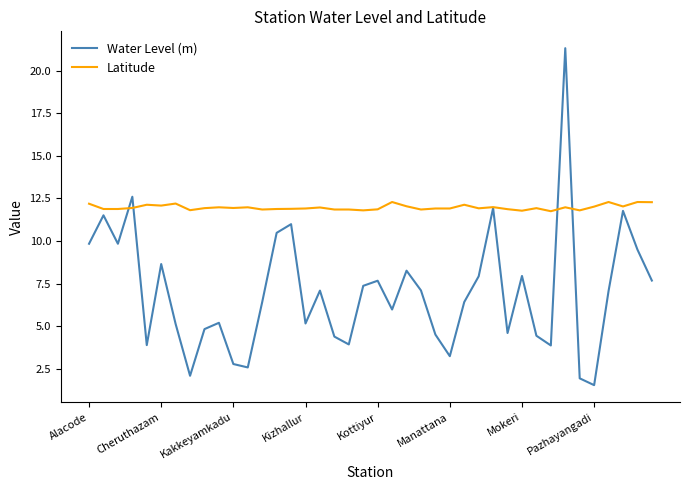

At how many categories does at least one series exceed 16?

1